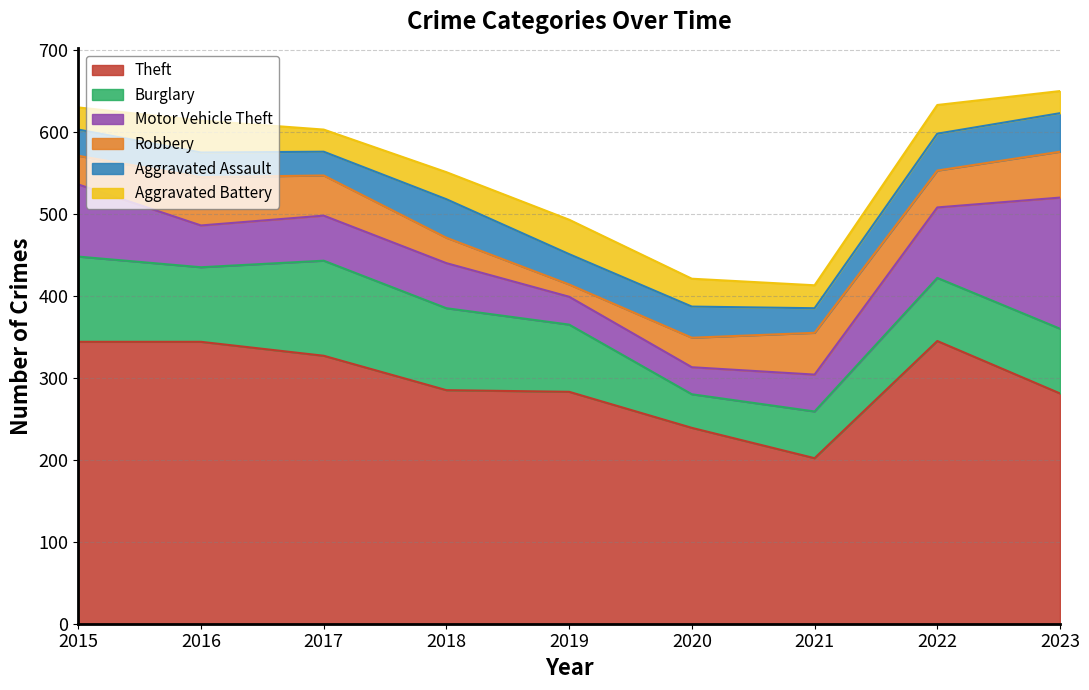

Count the number of data series in this chart.

6